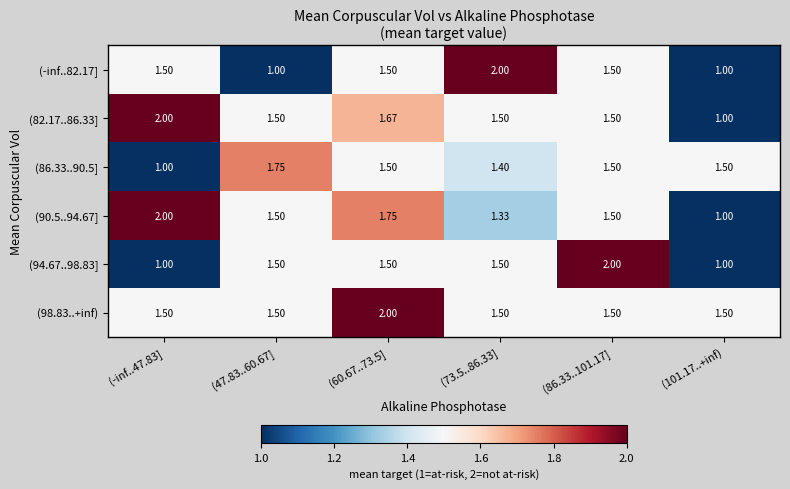

Is the value of (-inf..82.17] at (73.5..86.33] greater than the value of (90.5..94.67] at (47.83..60.67]?

Yes